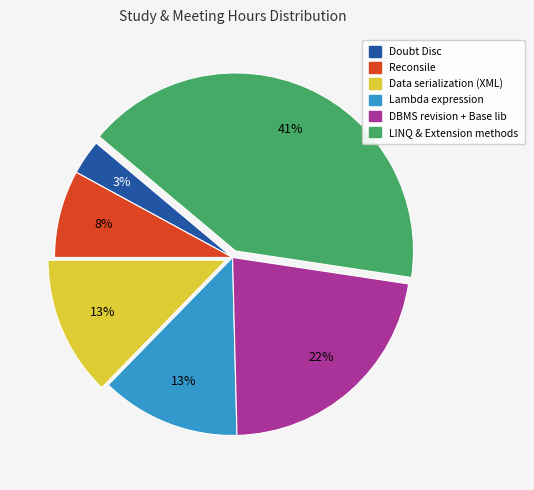

Which has a higher value, DBMS revision + Base lib or Reconsile?

DBMS revision + Base lib